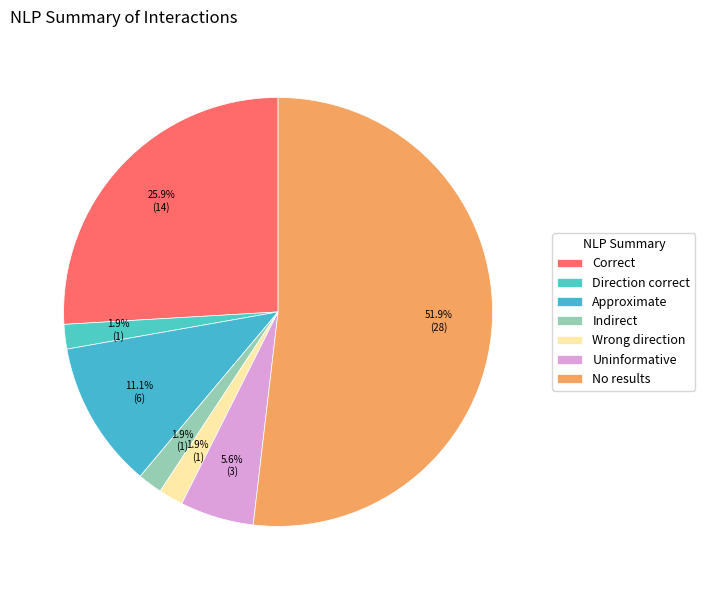

How many slices are in this pie chart?

7